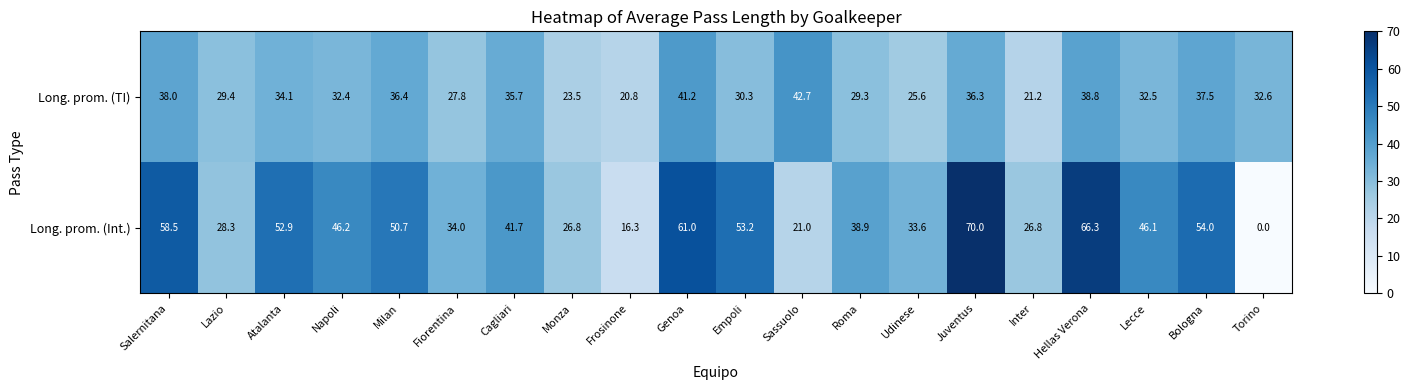

True or false: Long. prom. (TI) has a value of 42.7 at Sassuolo.

True